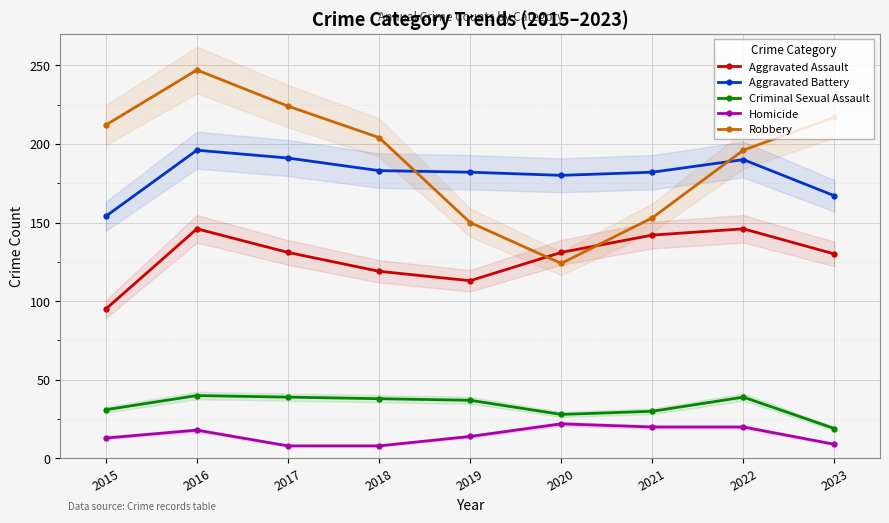

What is the total value across all series at 2020?

485